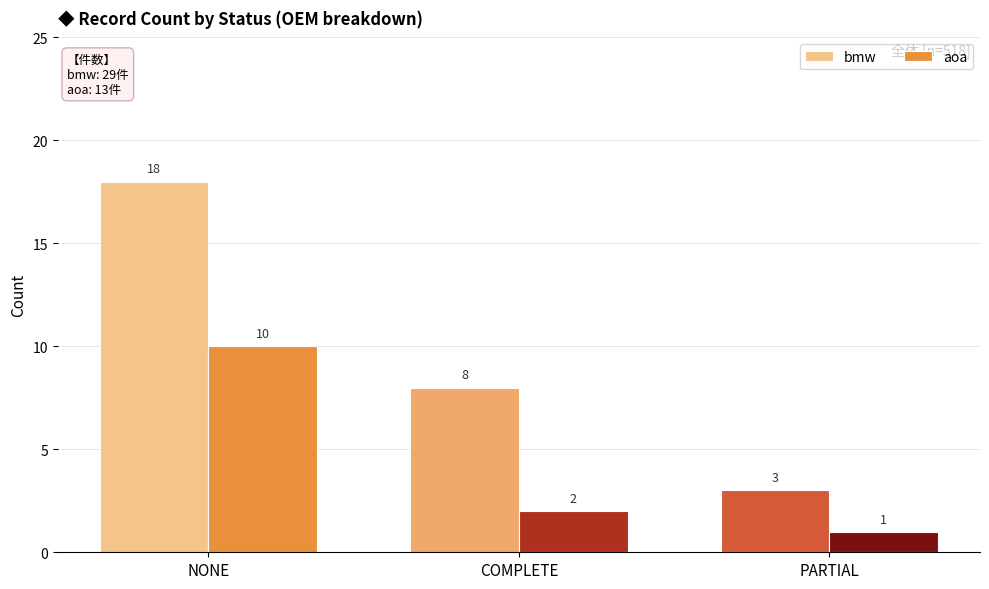

How many bars are there in total?

6